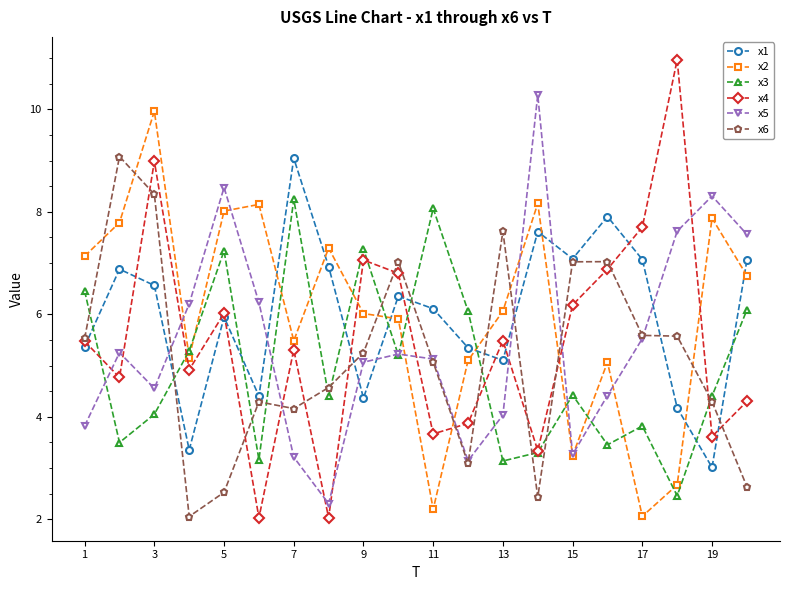

Which series has the widest spread of values?

x4